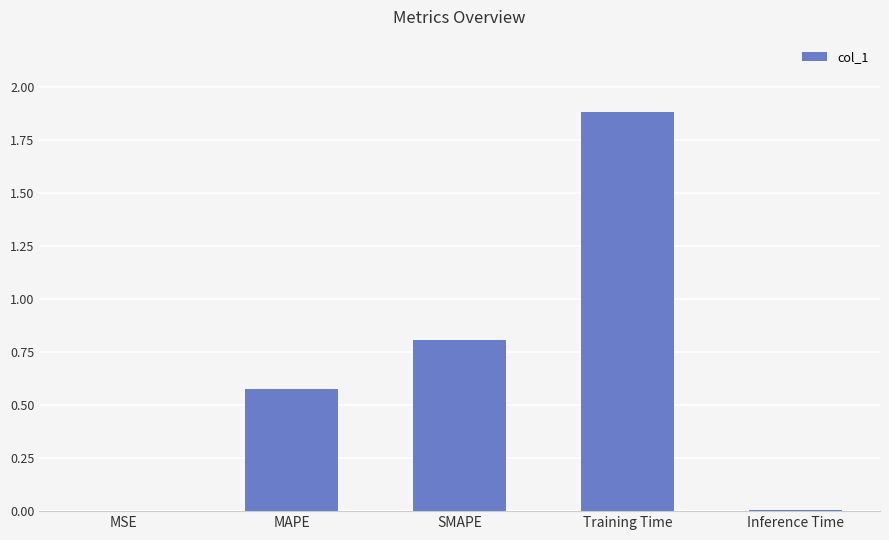

What is the sum of all values?

3.3